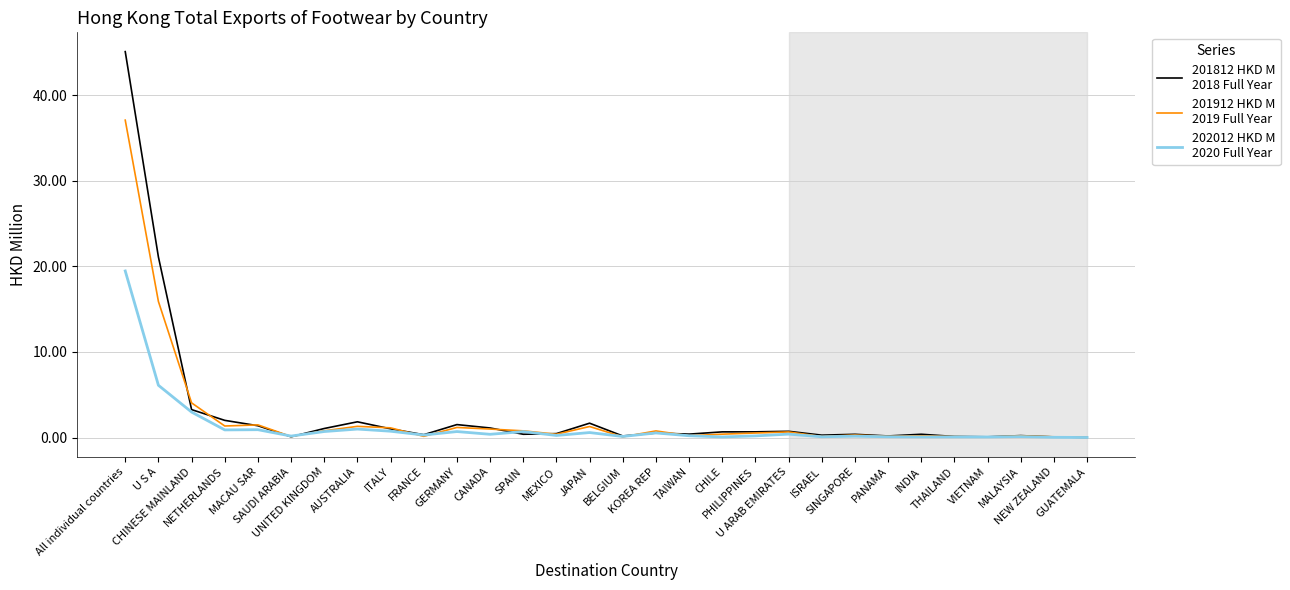

How many lines are shown in the chart?

3